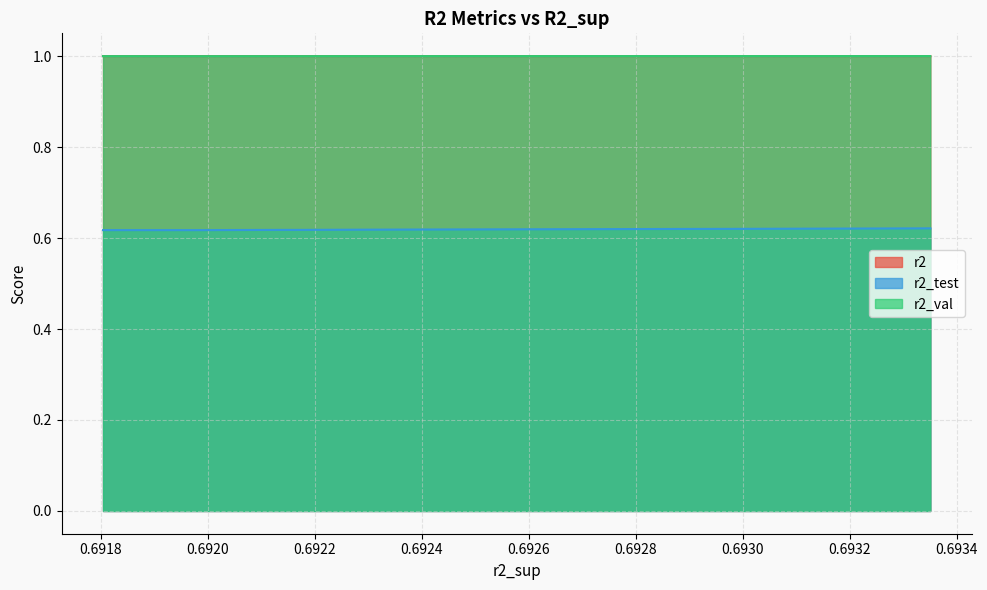

What is the highest value of the r2 series?

1.0